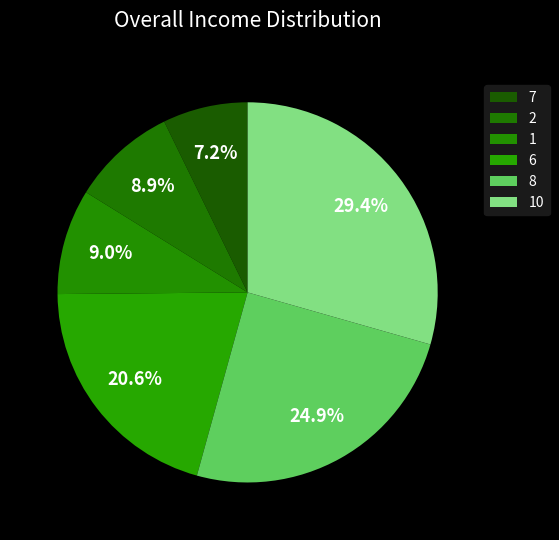

Is it true that 1 is 9% of the pie?

True